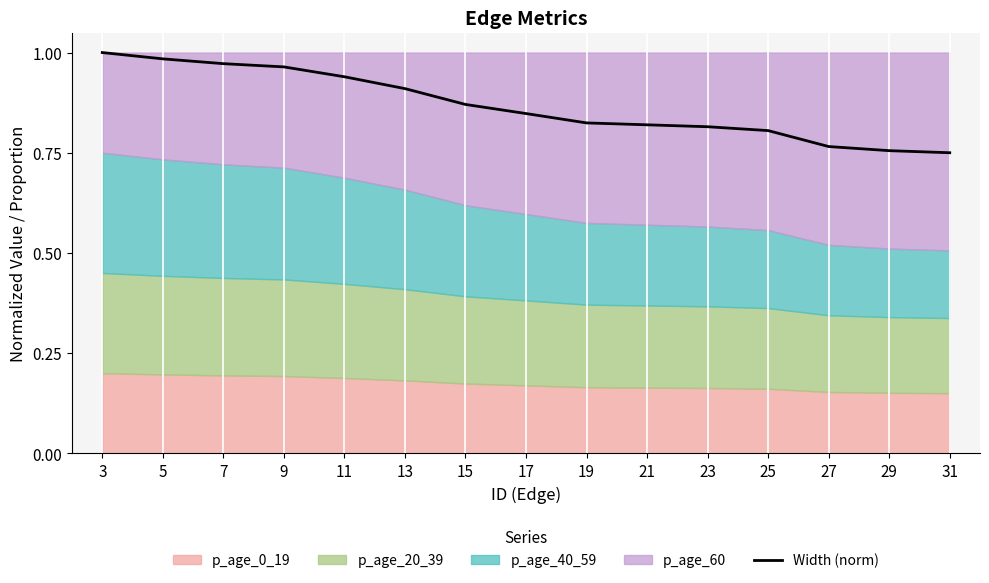

True or false: the data has more than 0 interior local peaks.

False